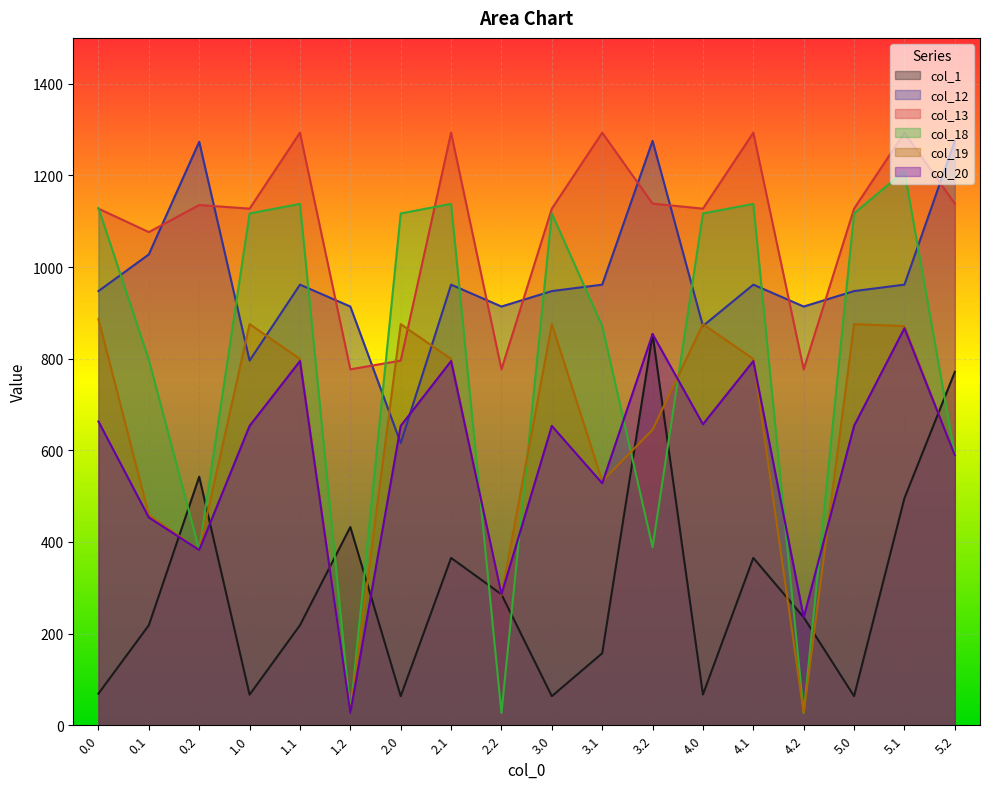

What is the value of the col_12 point at the 1st from the left?

947.5